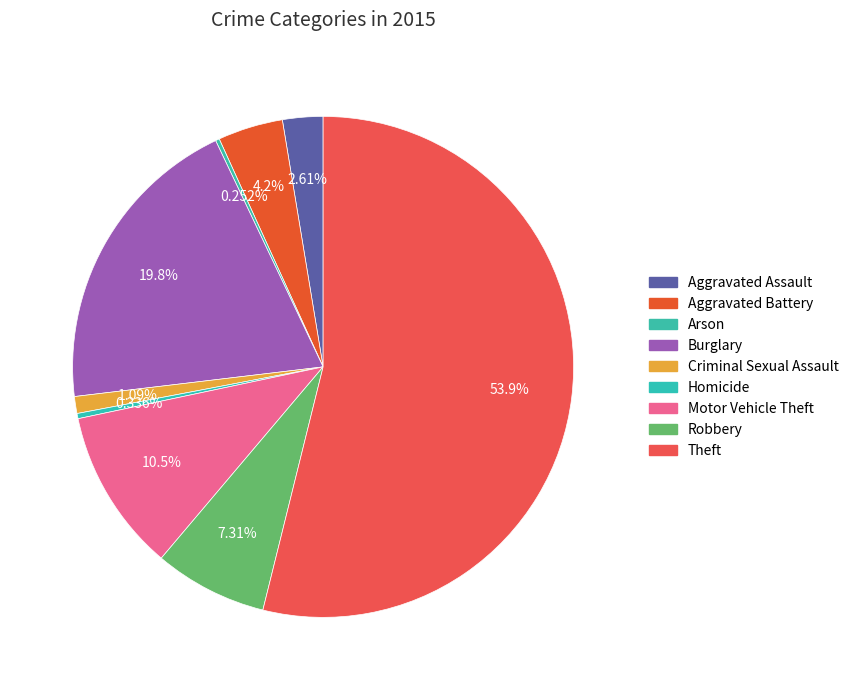

What is the change in value from Aggravated Battery to Theft?

+591